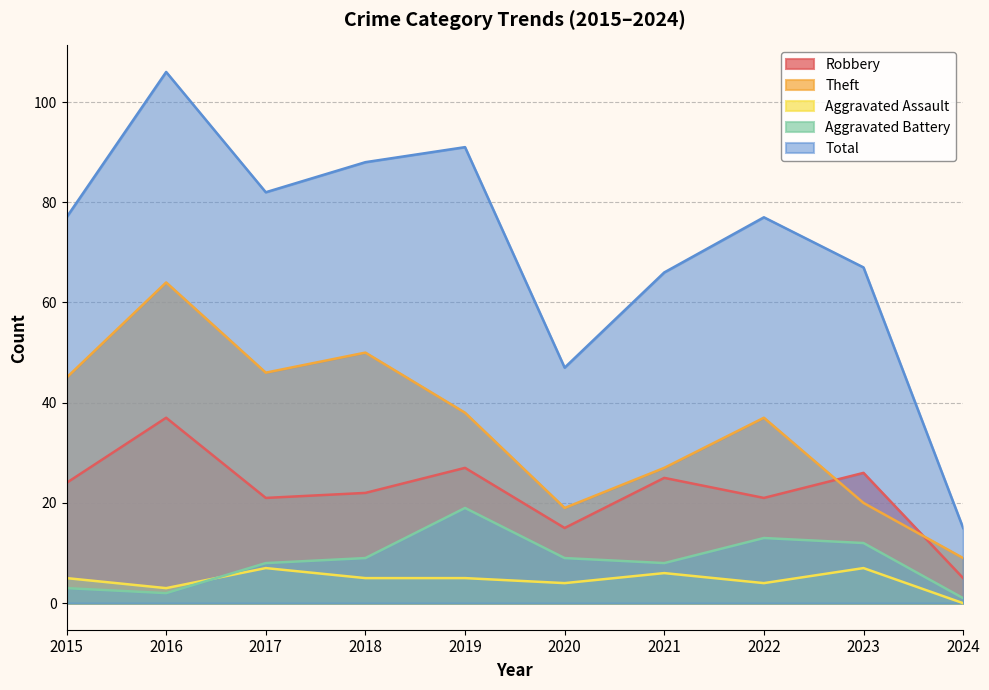

Is the value of Total at 2021 greater than the value of Robbery at 2018?

Yes